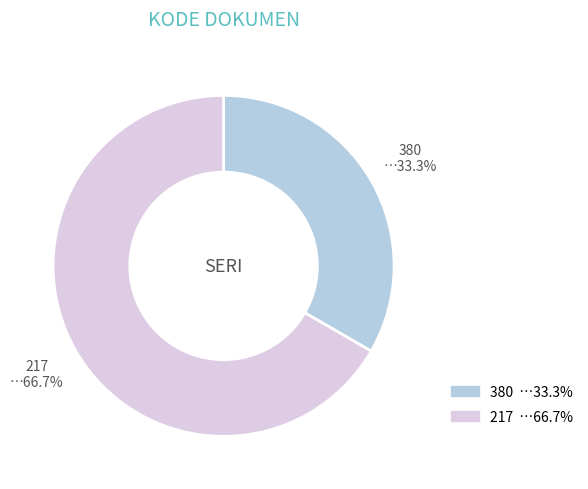

To the nearest percent, what portion does 380 represent?

33%